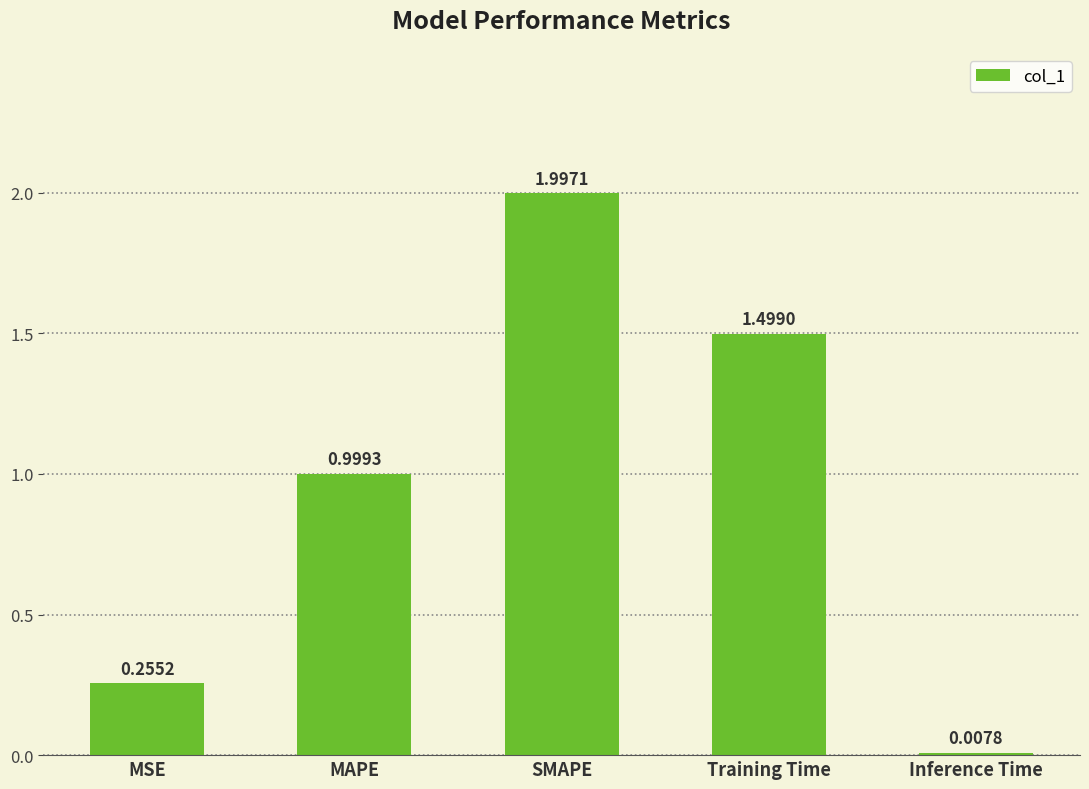

How many data points does each series have?

5